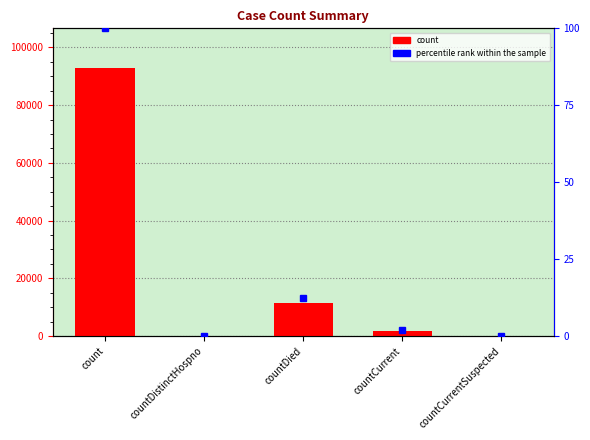

Reading right to left, what are all the values shown in this chart?

countCurrentSuspected=0	countCurrent=1871	countDied=11578	countDistinctHospno=0	count=92670